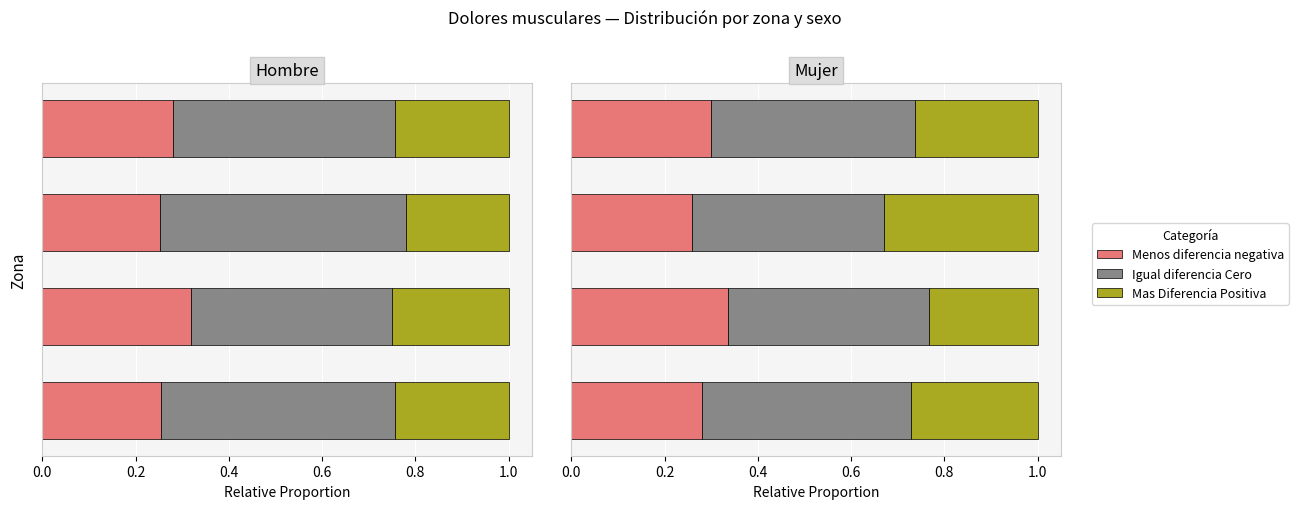

What is the value of the Igual diferencia Cero bar at the 2nd from the left?

0.4